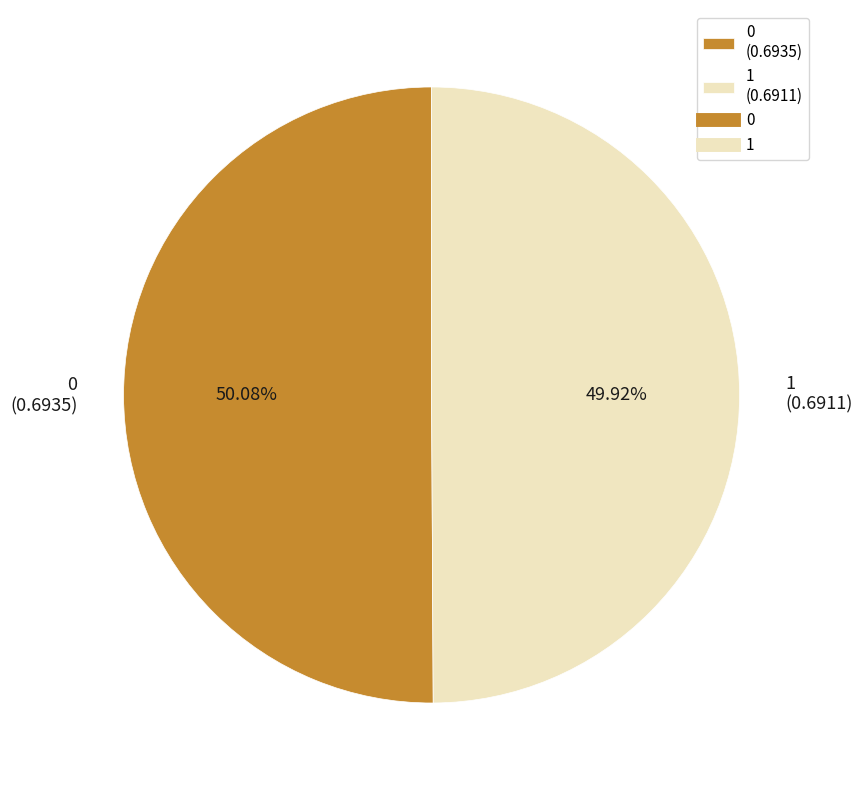

To the nearest percent, what percentage of the pie is 1?

50%